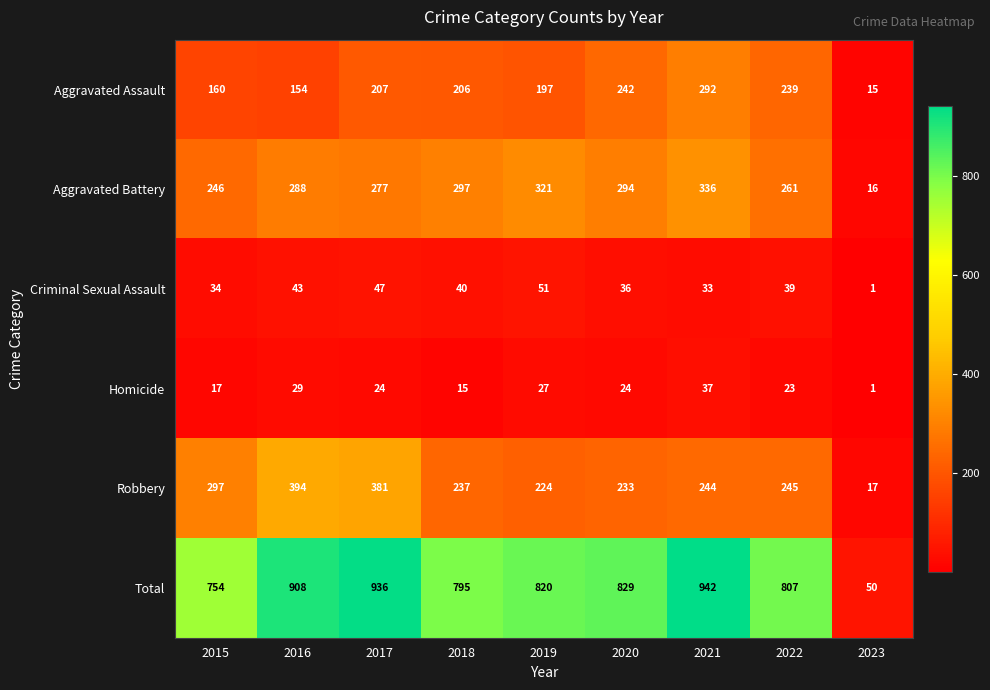

Which series has the largest range (max minus min)?

Total